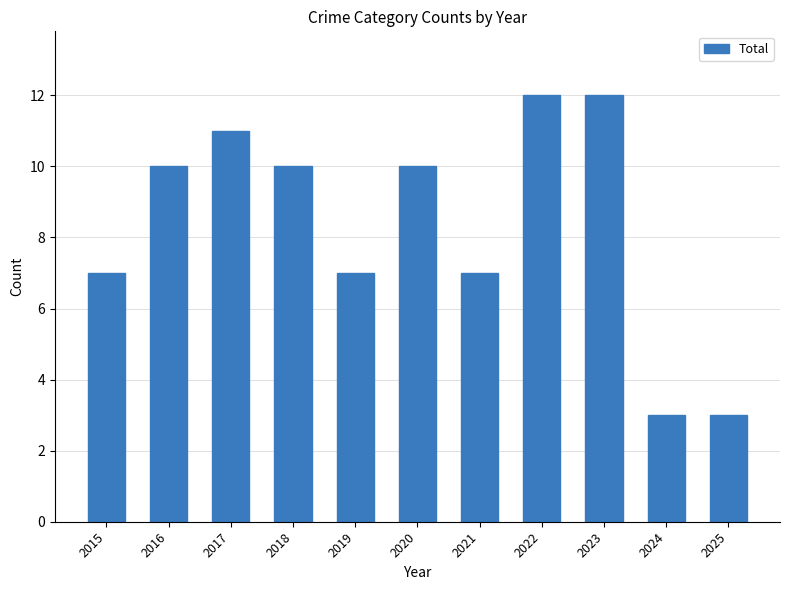

What is the difference between the maximum and minimum values?

9